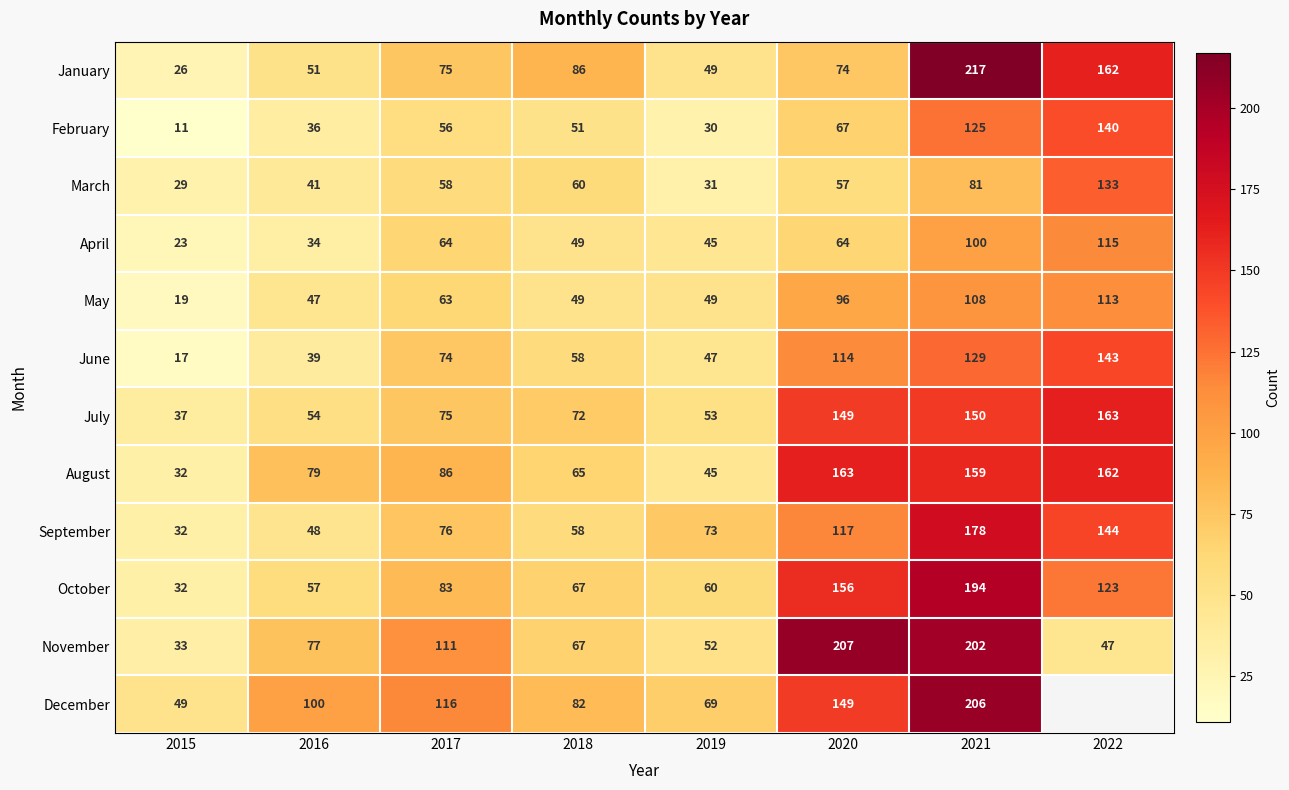

Which label corresponds to the largest value in the chart?

2021